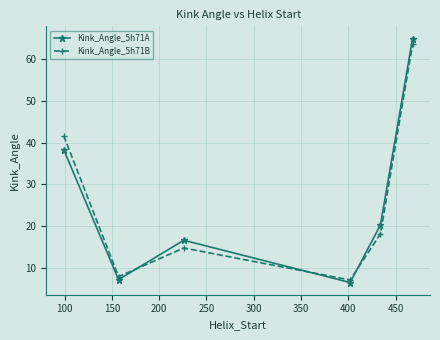

What is the maximum value shown in the chart?

65.0